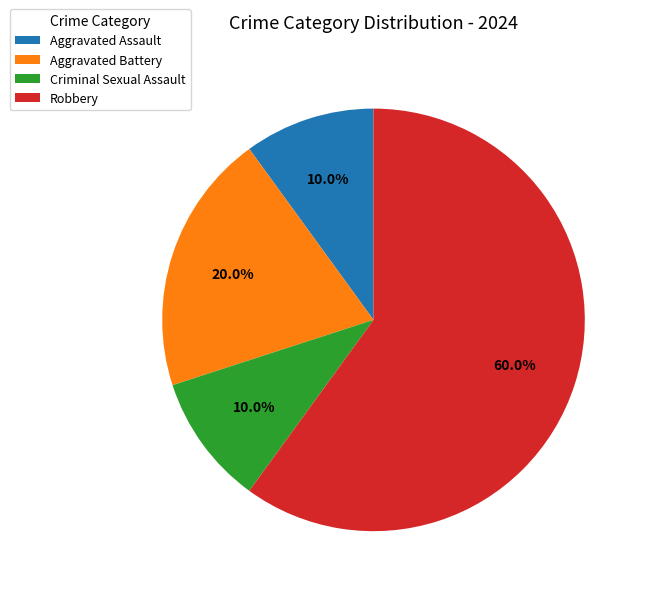

To the nearest percent, what is the combined percentage of Criminal Sexual Assault and Aggravated Battery?

30%